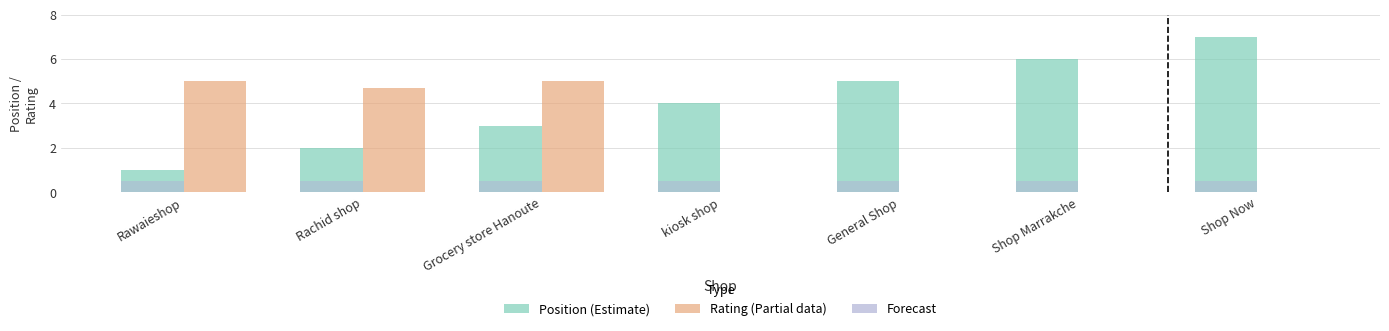

Which label corresponds to the largest value in the chart?

Shop Now